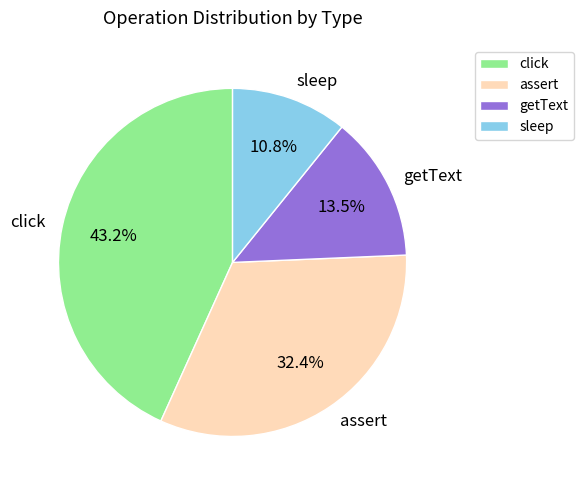

How many slices are in this pie chart?

4